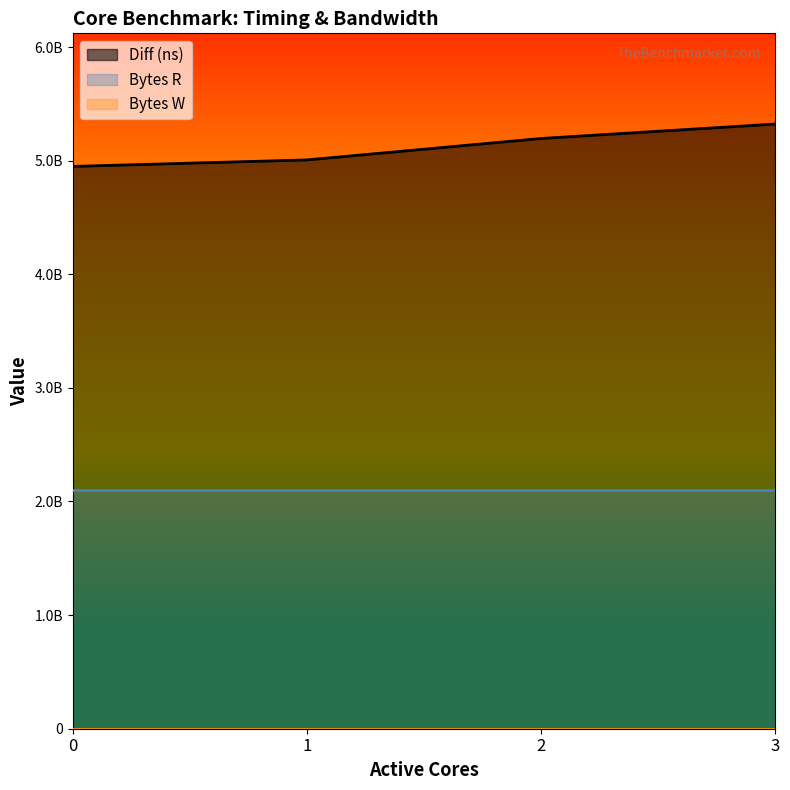

True or false: Diff (ns) and Bytes W cross at least once.

False